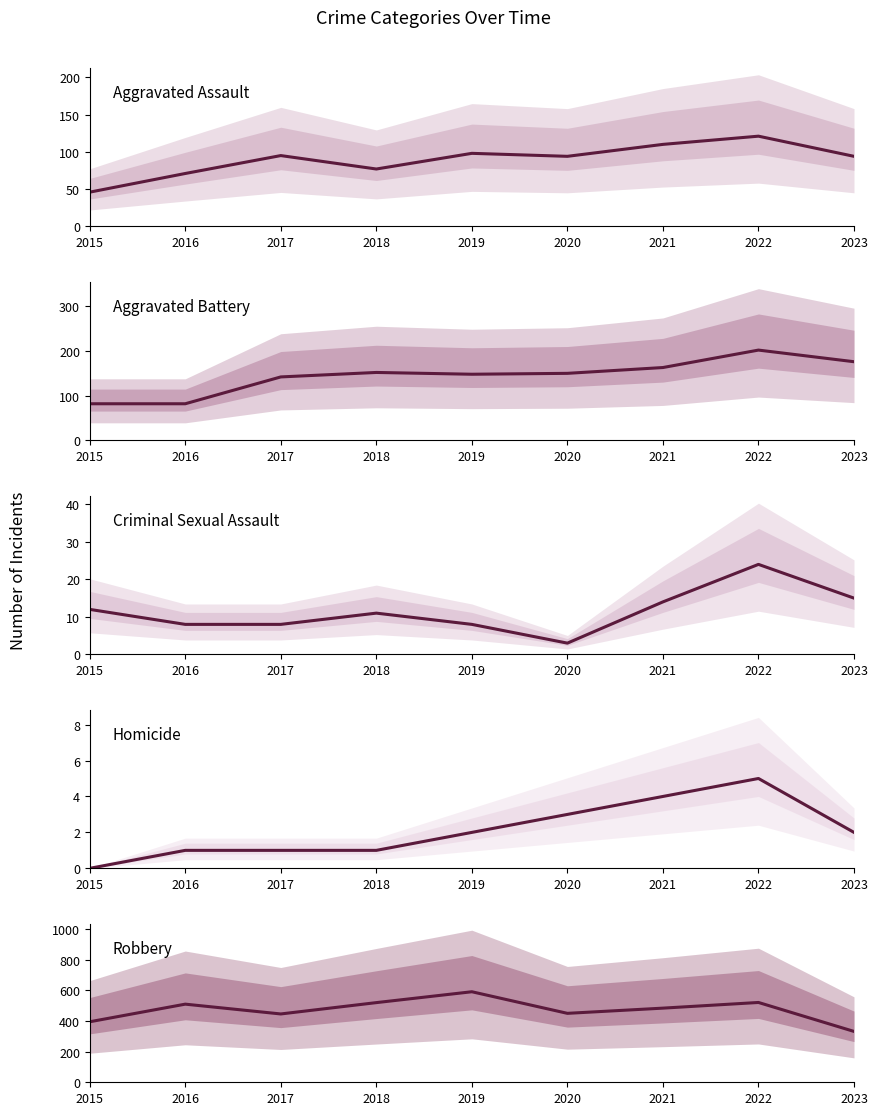

True or false: Robbery and Aggravated Assault intersect in this chart.

False